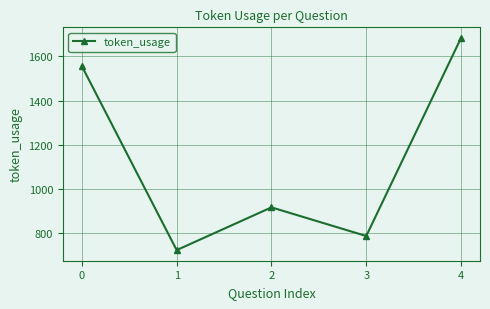

True or false: there are more than 2 points higher than both neighbors.

False